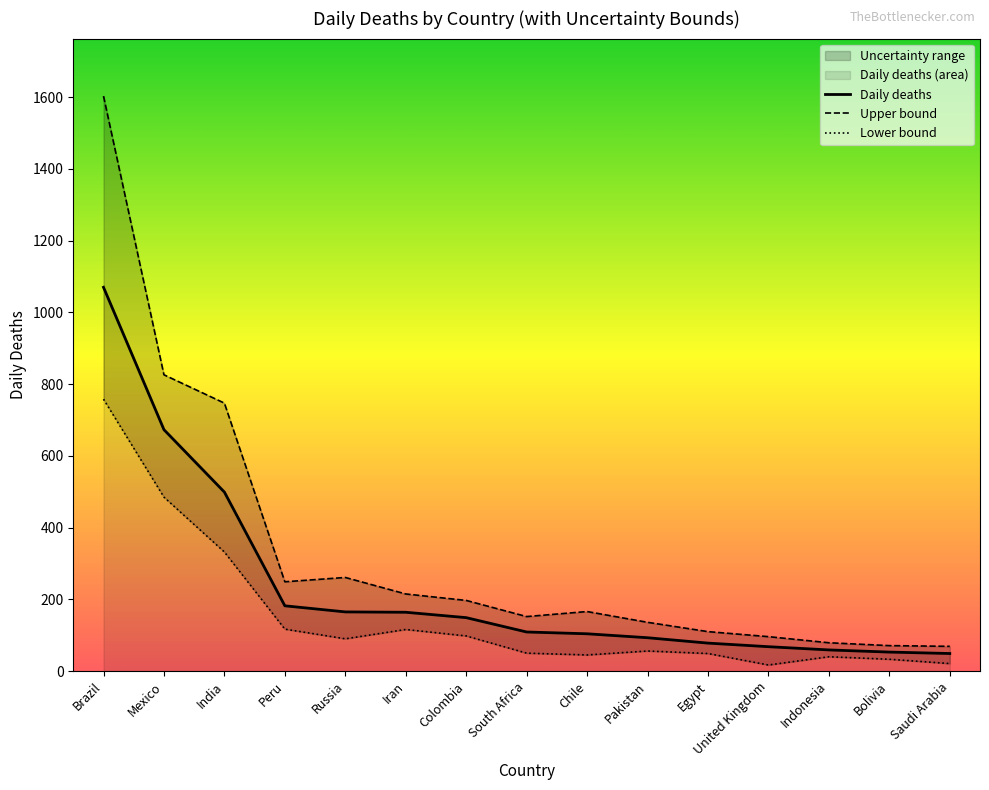

What is the value of the Upper bound point at the 15th from the left?

69